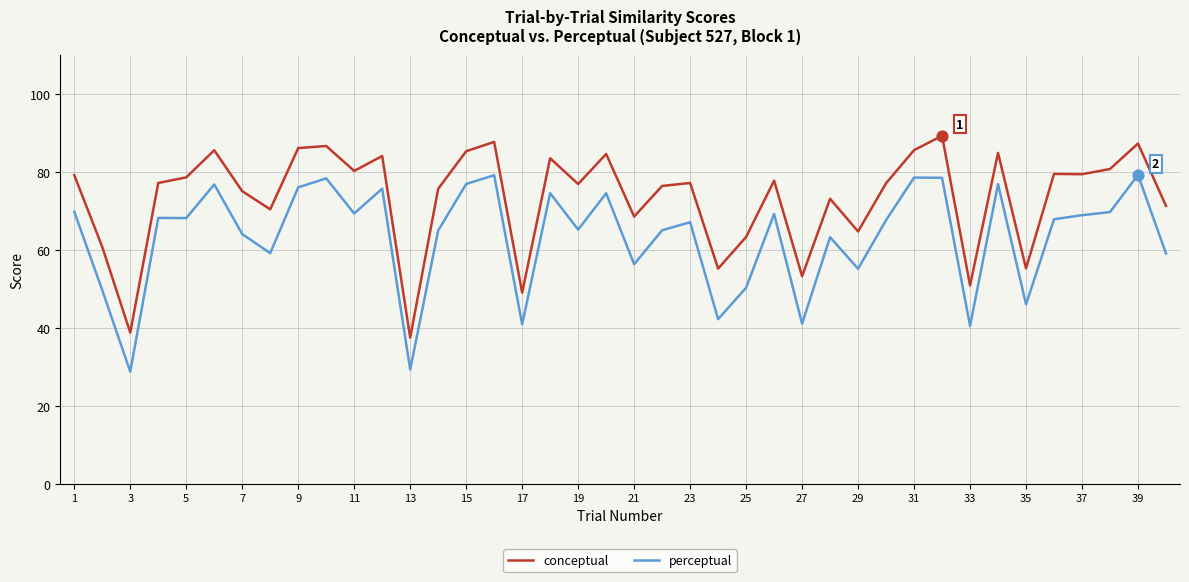

What is the greatest value displayed?

89.2